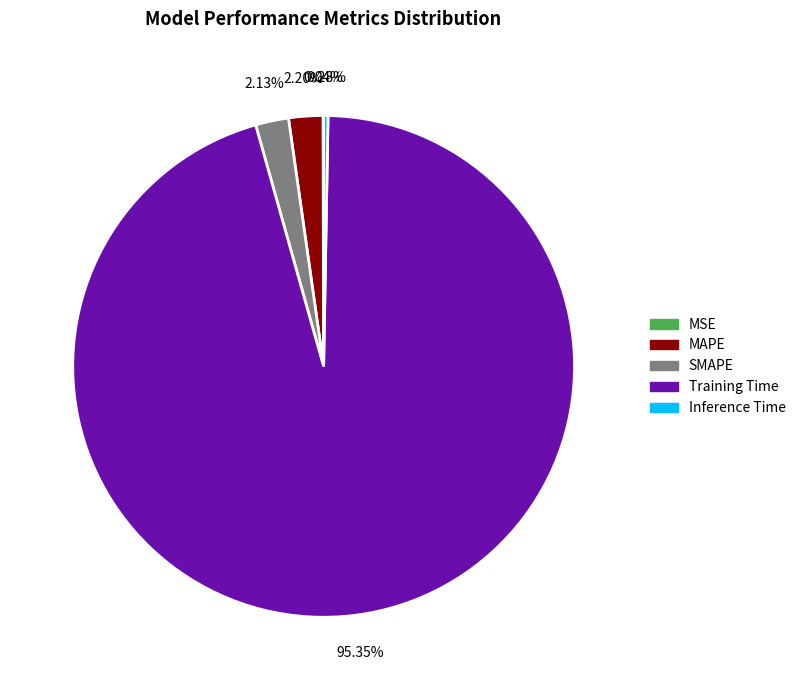

Which has a higher value, Training Time or SMAPE?

Training Time